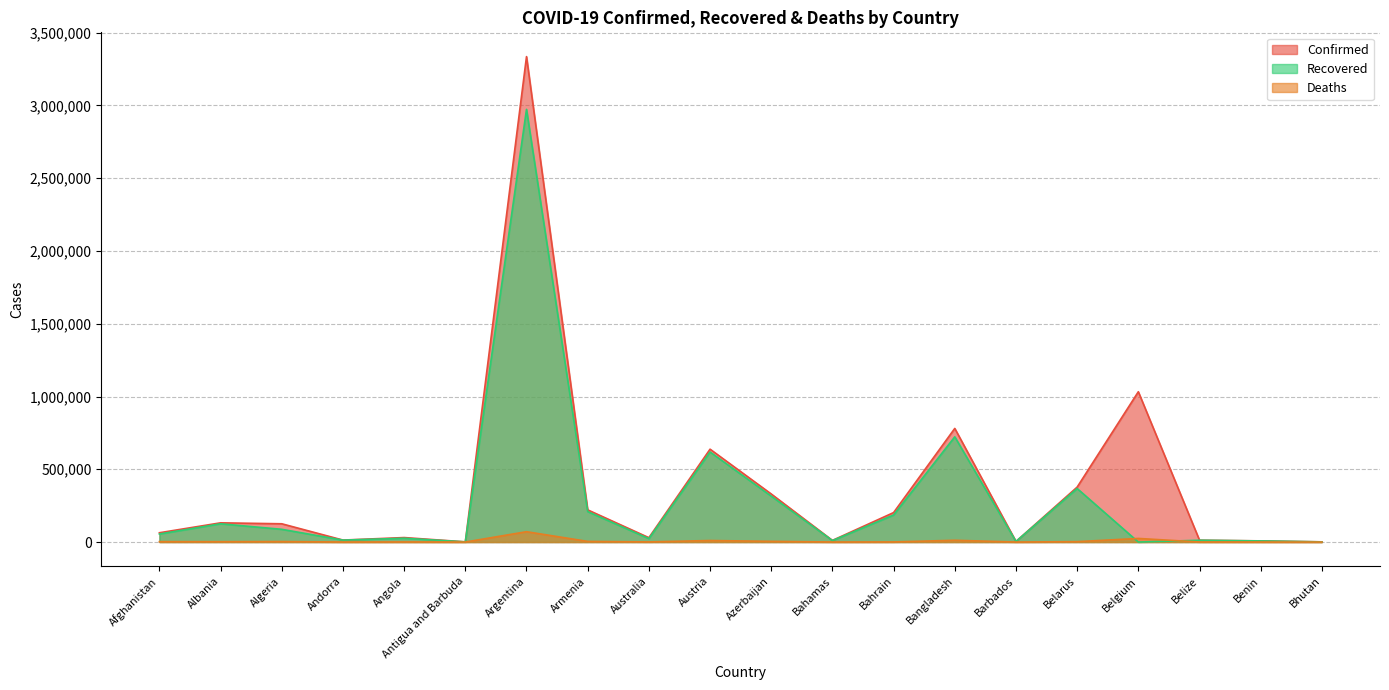

List the series in order of their overall mean, highest first.

Confirmed, Recovered, Deaths